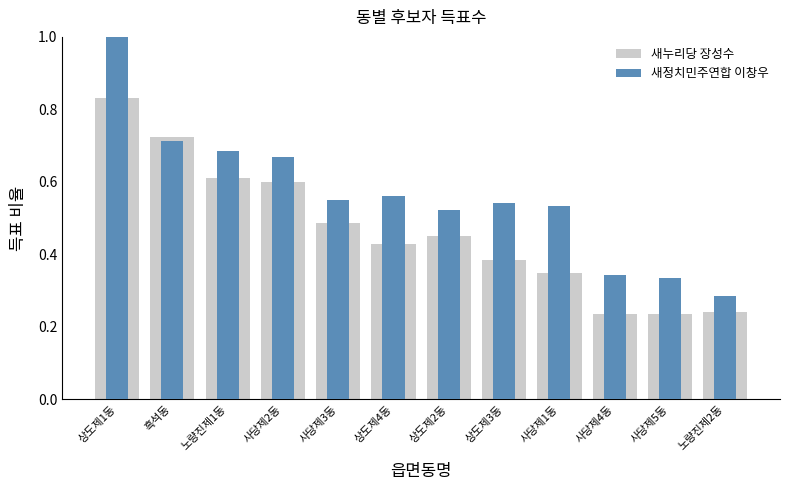

How many bars are there in total?

24